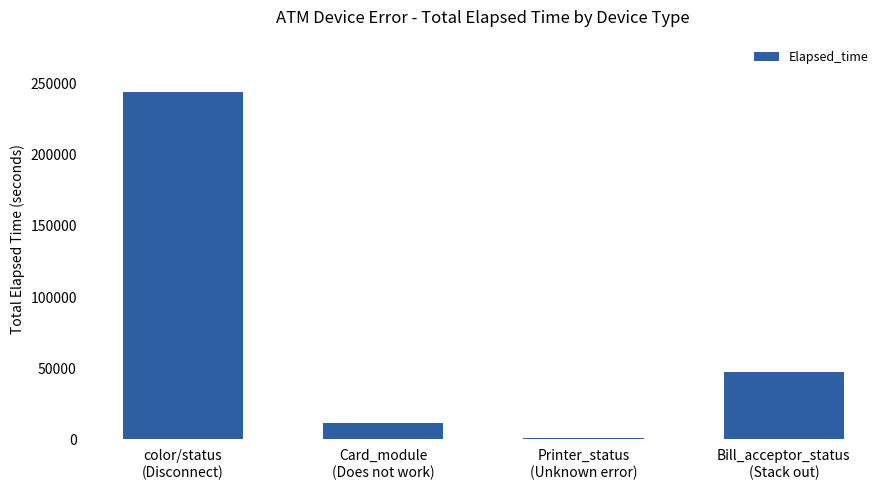

The chart shows a value of 389161 at color/status
(Disconnect). True or false?

False